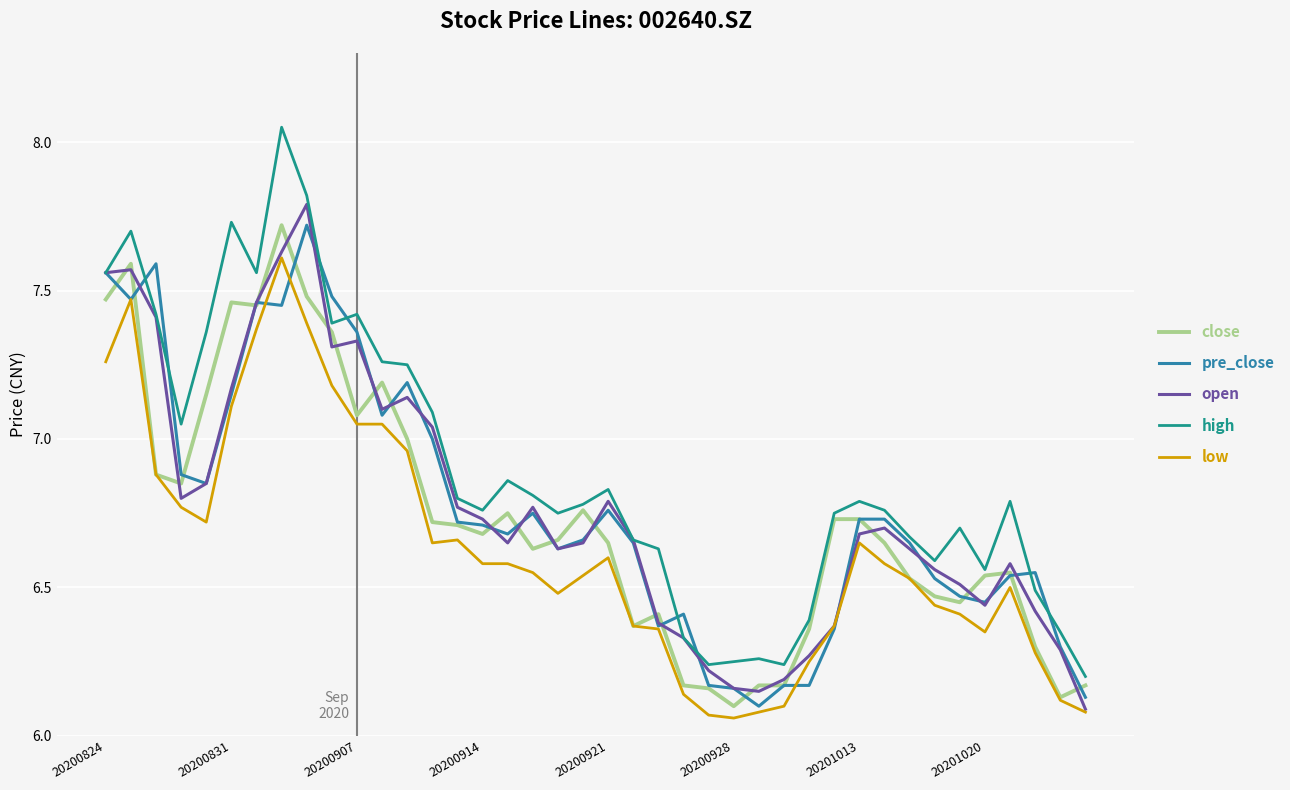

In open, how many points are lower than both neighbors (excluding endpoints)?

7